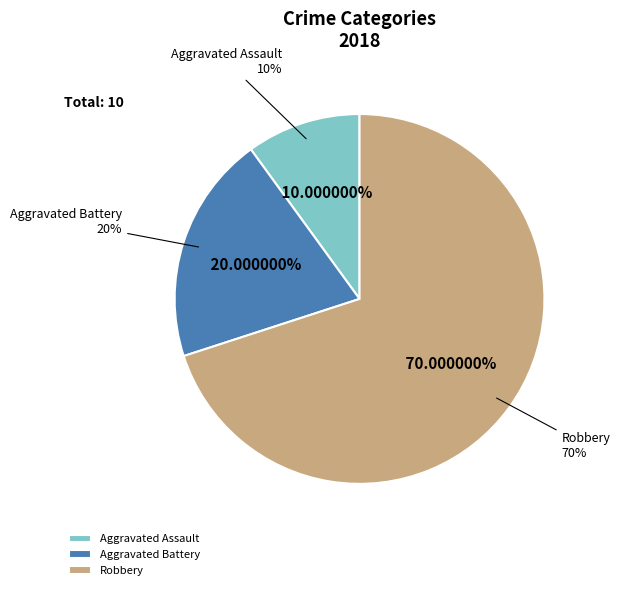

Is Robbery the majority of the pie?

Yes